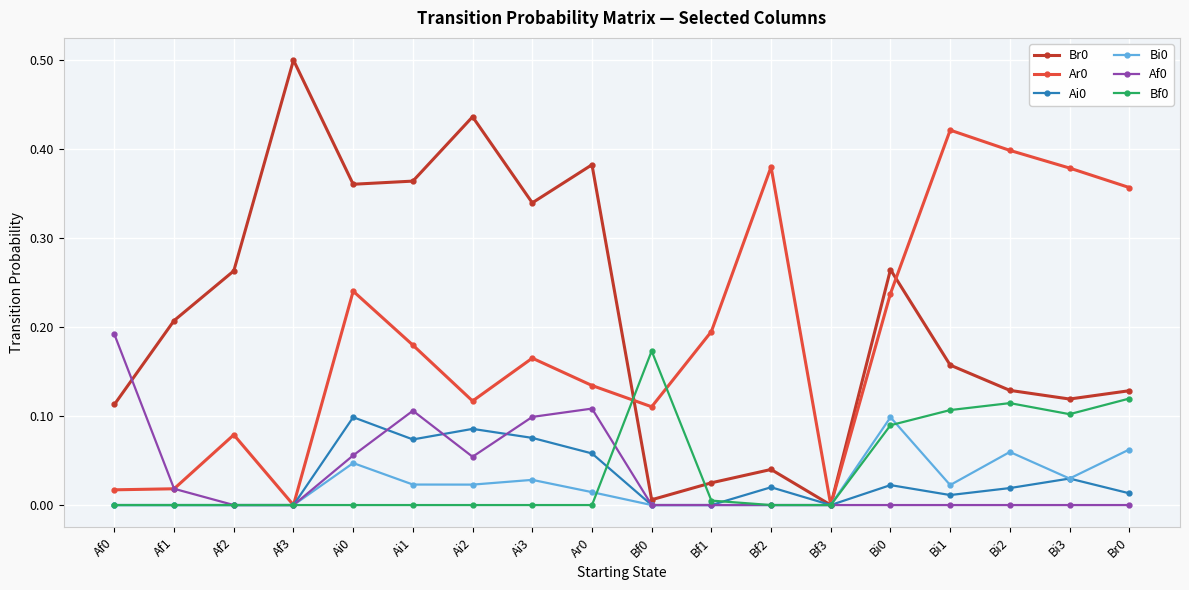

What position from the left is Br0?

18